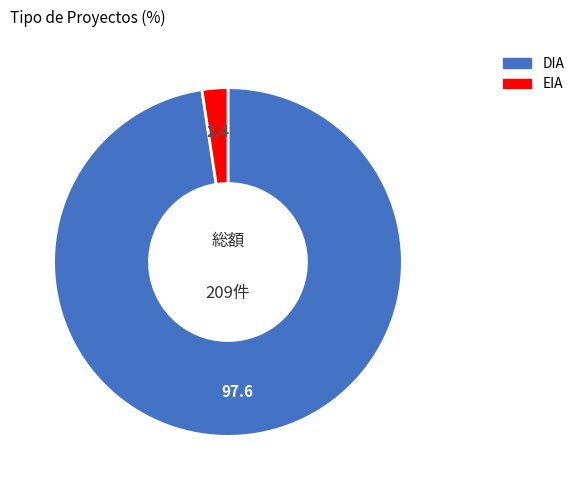

Count the number of slices in the pie.

2